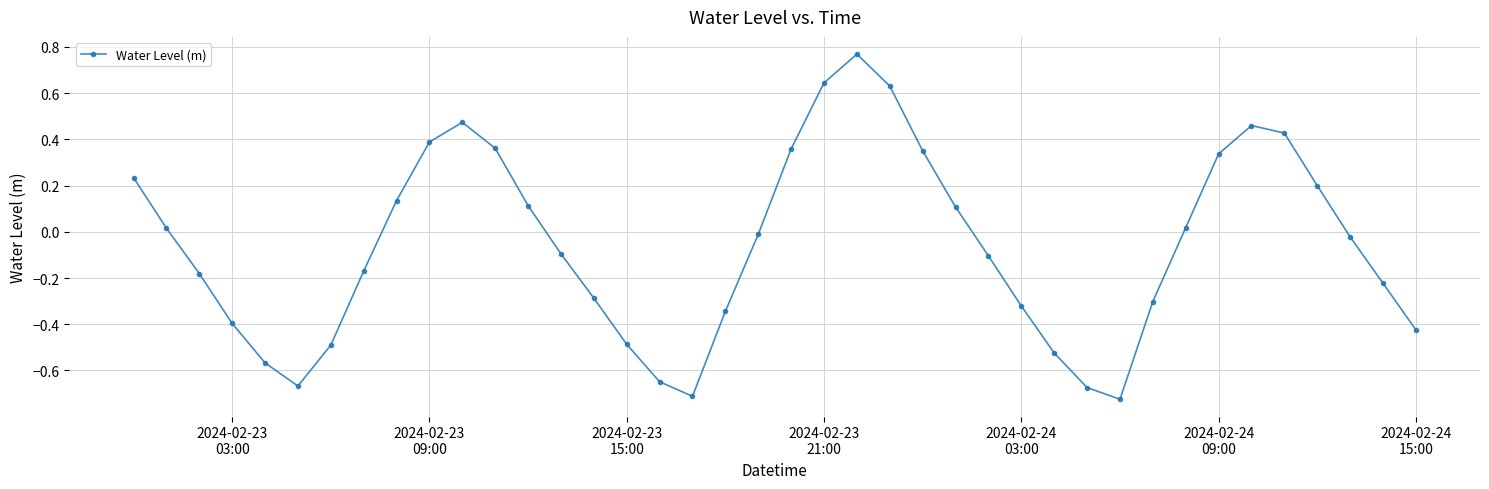

How many interior local peaks (higher than both neighbors) does the data have?

3